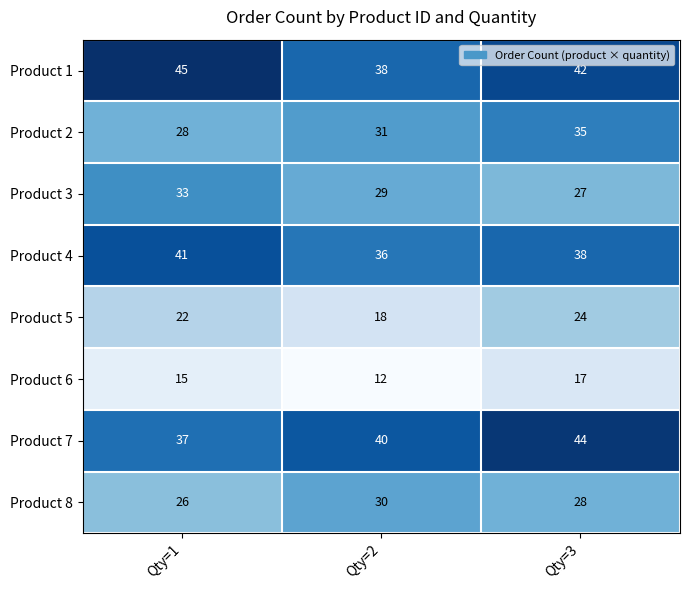

At how many categories does at least one series exceed 14?

3